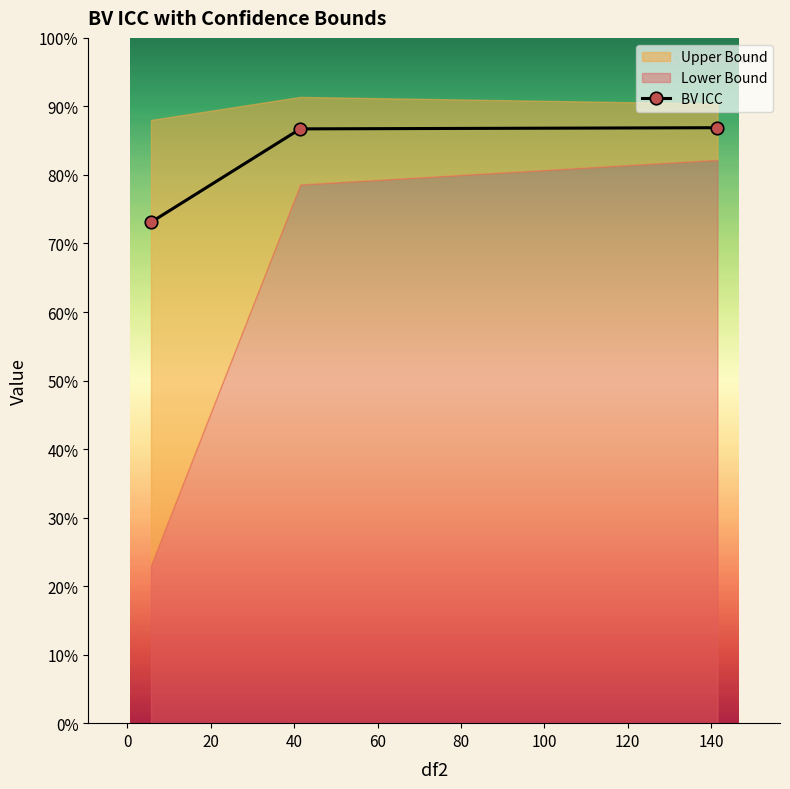

How many BV ICC values are between 0 and 1?

3